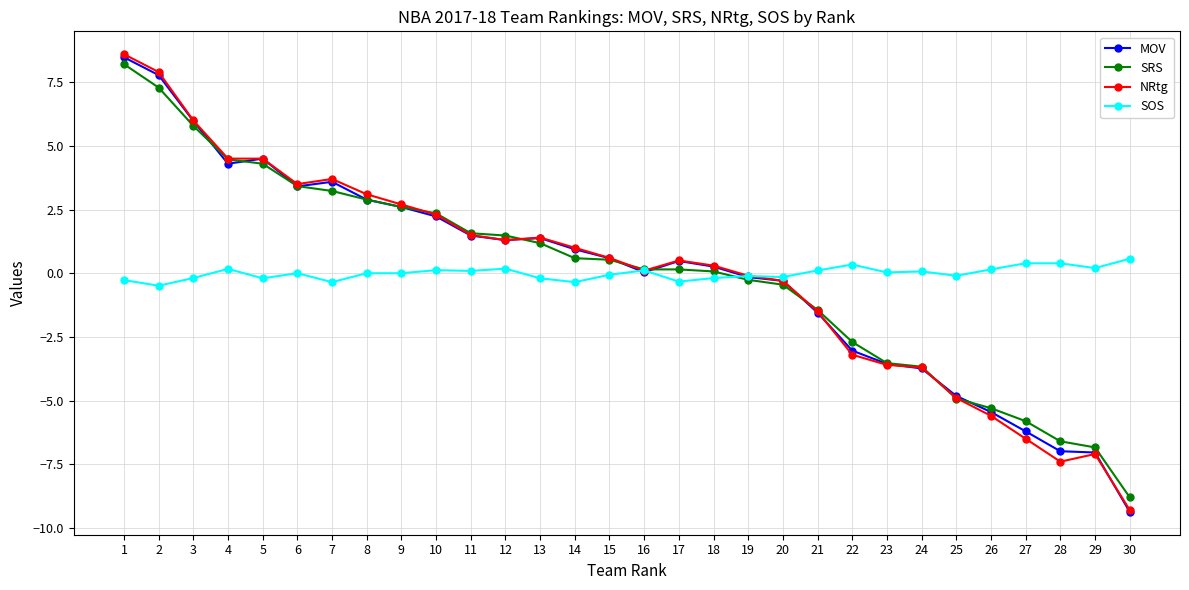

At which category does the chart reach its minimum across all series?

30